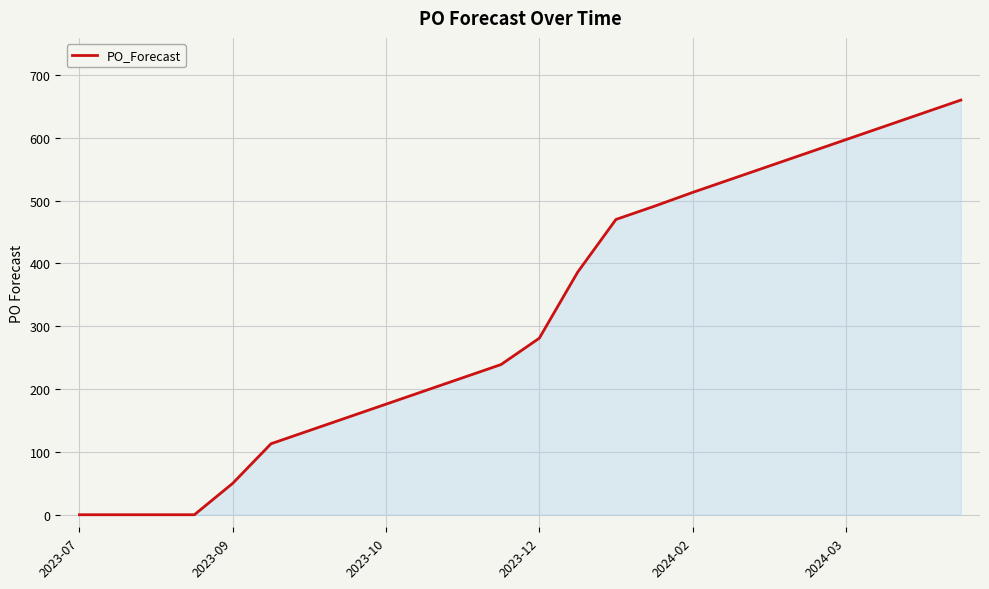

Reading right to left, extract all data points from this chart.

660	639	618	597	576	555	534	513	491	470	386	281	239	218	197	176	155	134	113	50	0	0	0	0